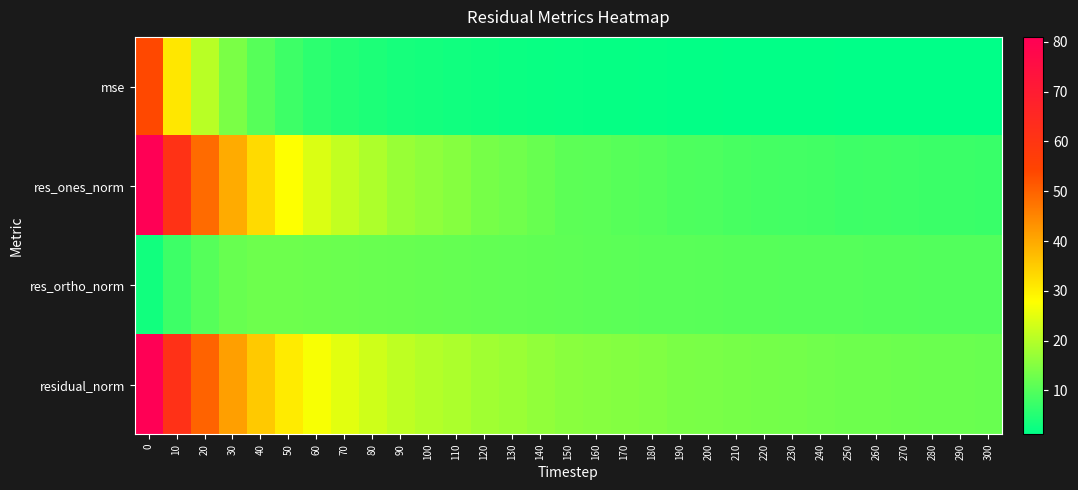

What is the total value across all series at 230?

33.3